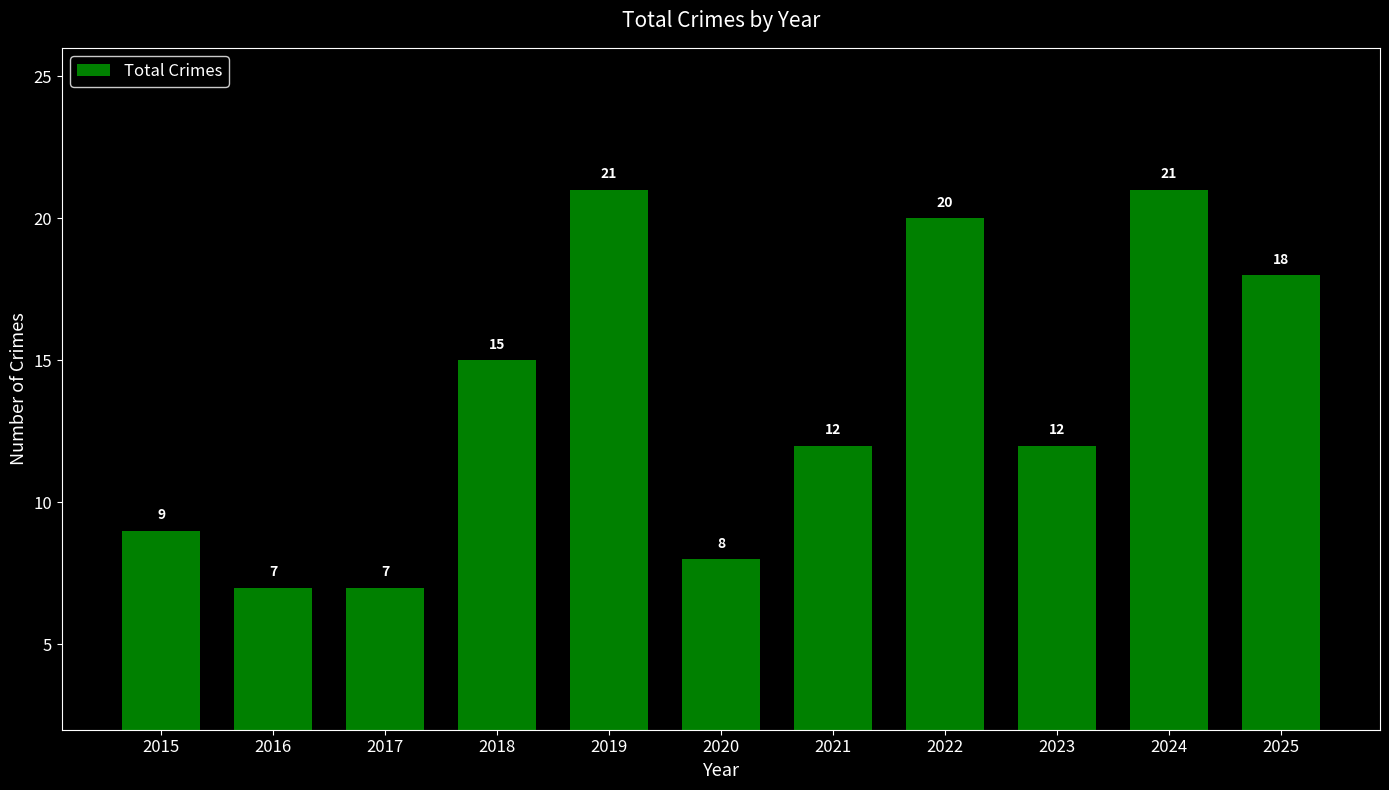

What is the sum of all values?

150